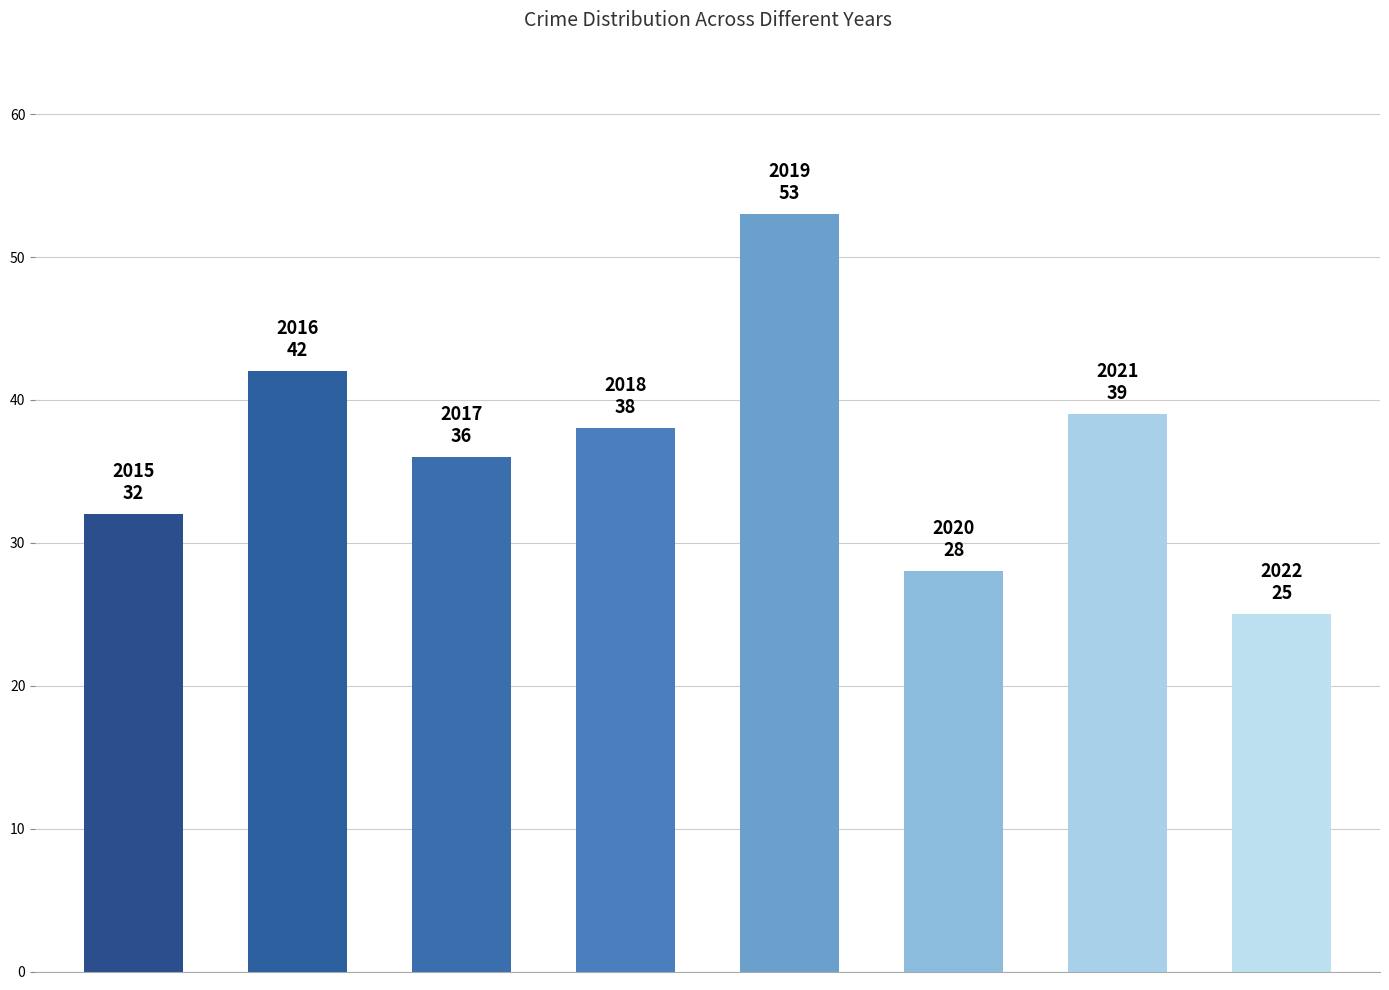

Reading left to right, what are all the values shown in this chart?

32	42	36	38	53	28	39	25